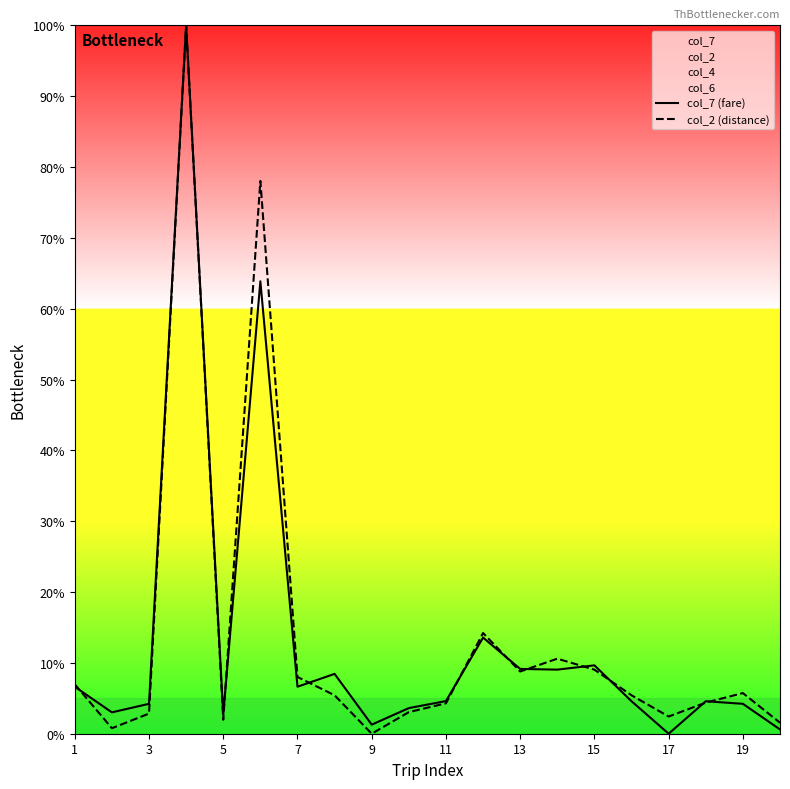

How many interior local peaks does the col_7 (fare) series have?

6